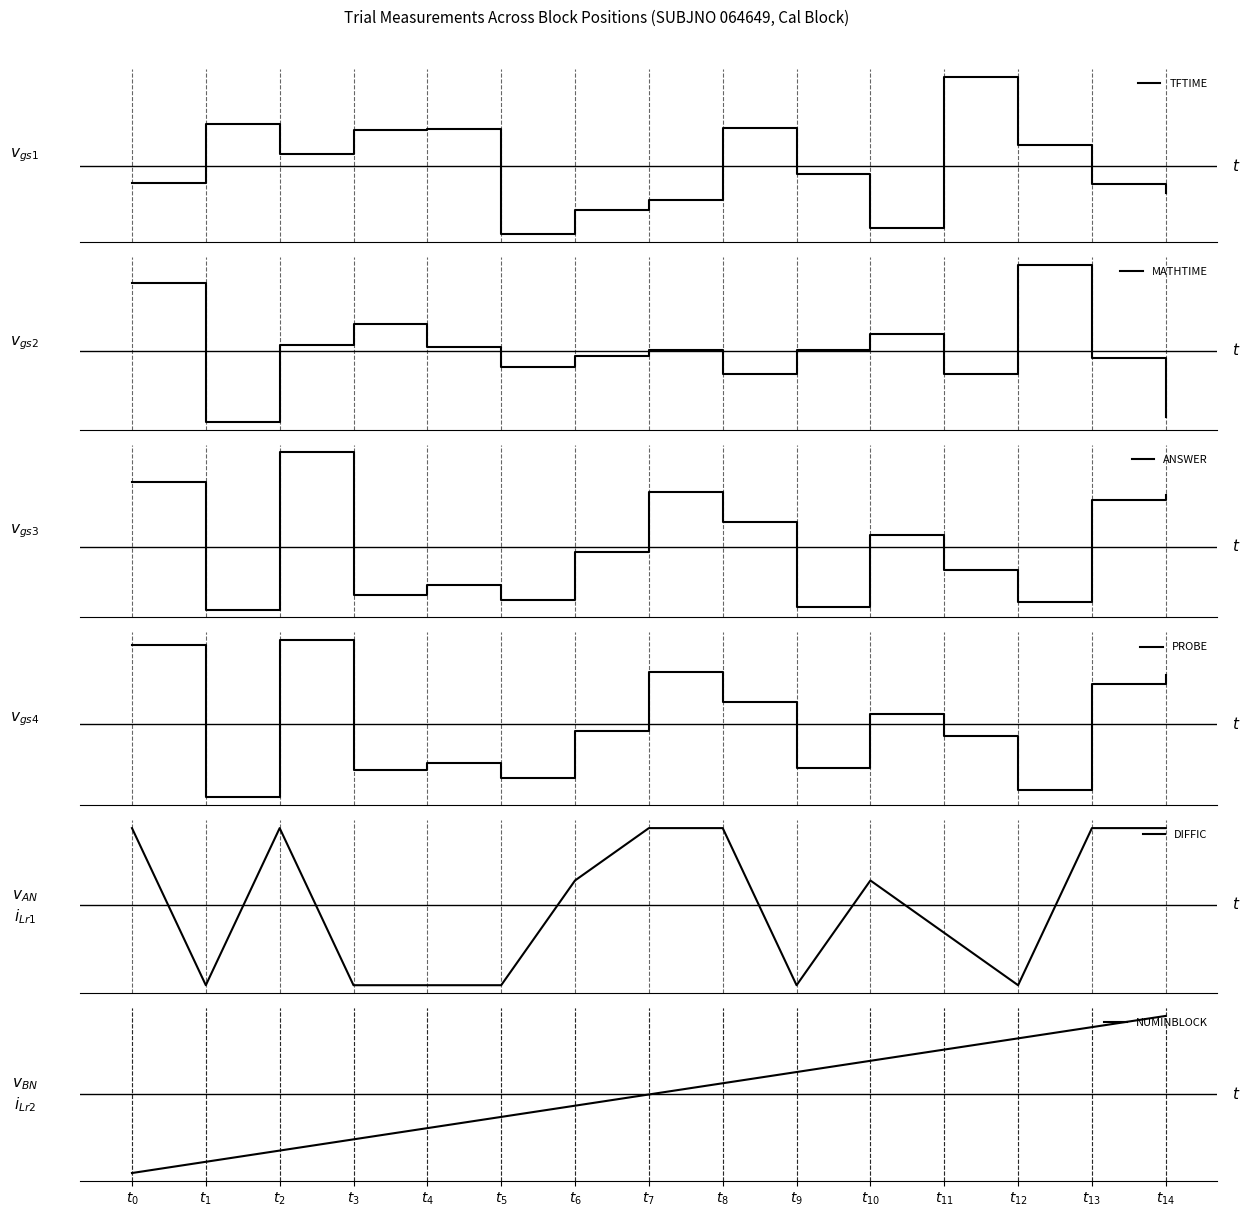

Reading left to right, what are all the values shown in this chart?

TFTIME: $t_{0}$=1.1	$t_{1}$=1.5	$t_{2}$=1.3	$t_{3}$=1.4	$t_{4}$=1.4	$t_{5}$=0.8	$t_{6}$=0.9	$t_{7}$=1.0	$t_{8}$=1.4	$t_{9}$=1.2	$t_{10}$=0.8	$t_{11}$=1.8	$t_{12}$=1.3	$t_{13}$=1.1	$t_{14}$=1.0
MATHTIME: $t_{0}$=3.5	$t_{1}$=0.1	$t_{2}$=2.0	$t_{3}$=2.5	$t_{4}$=2.0	$t_{5}$=1.4	$t_{6}$=1.7	$t_{7}$=1.9	$t_{8}$=1.3	$t_{9}$=1.9	$t_{10}$=2.3	$t_{11}$=1.3	$t_{12}$=4.0	$t_{13}$=1.7	$t_{14}$=0.2
ANSWER: $t_{0}$=56.0	$t_{1}$=5.0	$t_{2}$=68.0	$t_{3}$=11.0	$t_{4}$=15.0	$t_{5}$=9.0	$t_{6}$=28.0	$t_{7}$=52.0	$t_{8}$=40.0	$t_{9}$=6.0	$t_{10}$=35.0	$t_{11}$=21.0	$t_{12}$=8.0	$t_{13}$=49.0	$t_{14}$=51.0
PROBE: $t_{0}$=63.0	$t_{1}$=1.0	$t_{2}$=65.0	$t_{3}$=12.0	$t_{4}$=15.0	$t_{5}$=9.0	$t_{6}$=28.0	$t_{7}$=52.0	$t_{8}$=40.0	$t_{9}$=13.0	$t_{10}$=35.0	$t_{11}$=26.0	$t_{12}$=4.0	$t_{13}$=47.0	$t_{14}$=51.0
DIFFIC: $t_{0}$=4.0	$t_{1}$=1.0	$t_{2}$=4.0	$t_{3}$=1.0	$t_{4}$=1.0	$t_{5}$=1.0	$t_{6}$=3.0	$t_{7}$=4.0	$t_{8}$=4.0	$t_{9}$=1.0	$t_{10}$=3.0	$t_{11}$=2.0	$t_{12}$=1.0	$t_{13}$=4.0	$t_{14}$=4.0
NUMINBLOCK: $t_{0}$=1.0	$t_{1}$=2.0	$t_{2}$=3.0	$t_{3}$=4.0	$t_{4}$=5.0	$t_{5}$=6.0	$t_{6}$=7.0	$t_{7}$=8.0	$t_{8}$=9.0	$t_{9}$=10.0	$t_{10}$=11.0	$t_{11}$=12.0	$t_{12}$=13.0	$t_{13}$=14.0	$t_{14}$=15.0